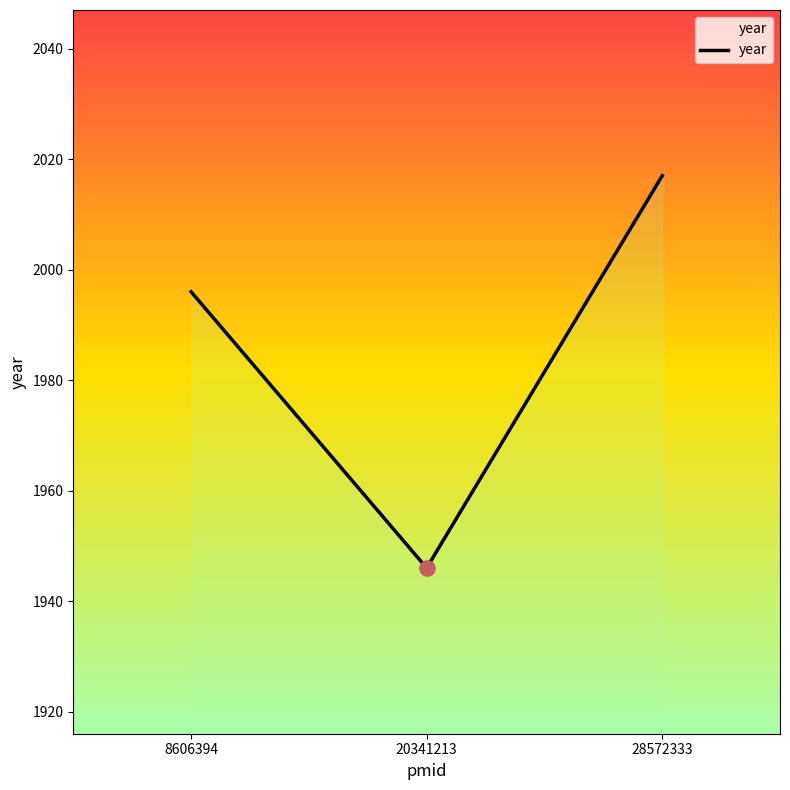

What is the change in value from 8606394 to 20341213?

-50